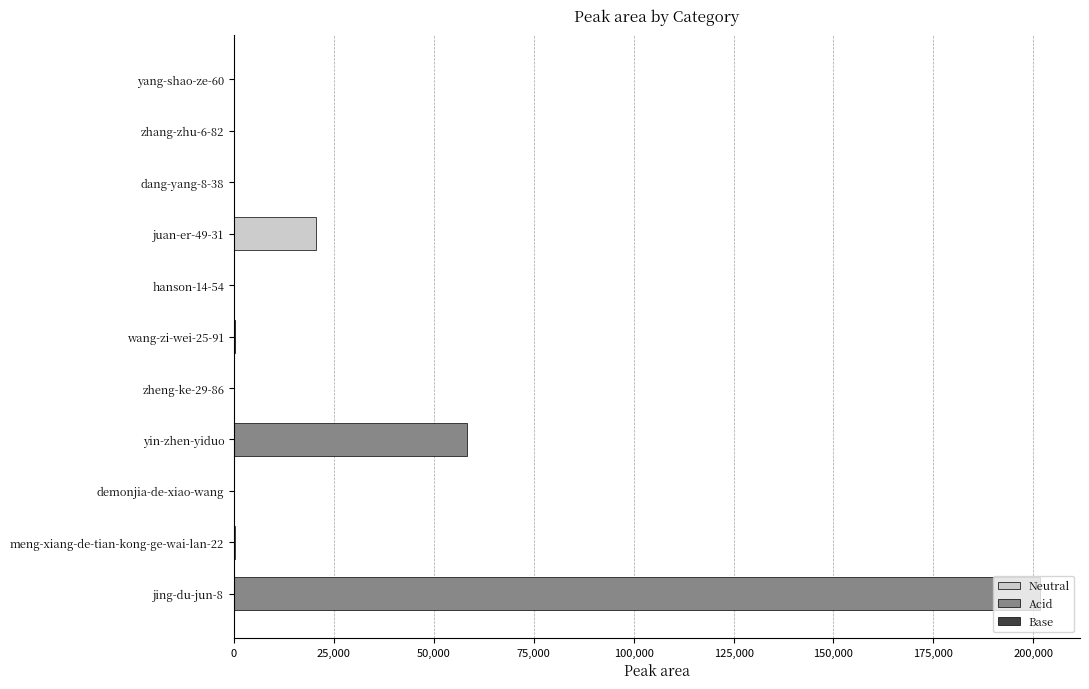

Where is the data nearest to the value 100807?

yin-zhen-yiduo